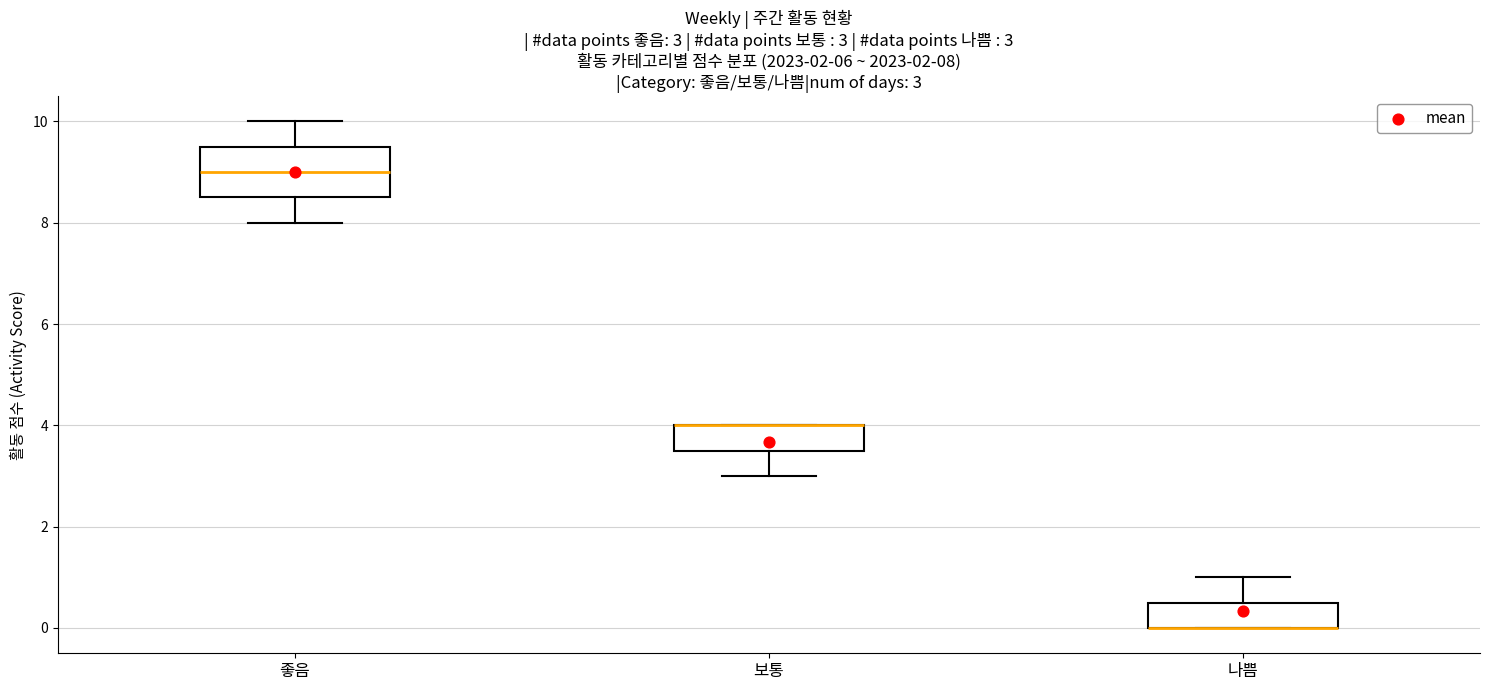

Which box is the tallest, from its lower edge to its upper edge?

좋음